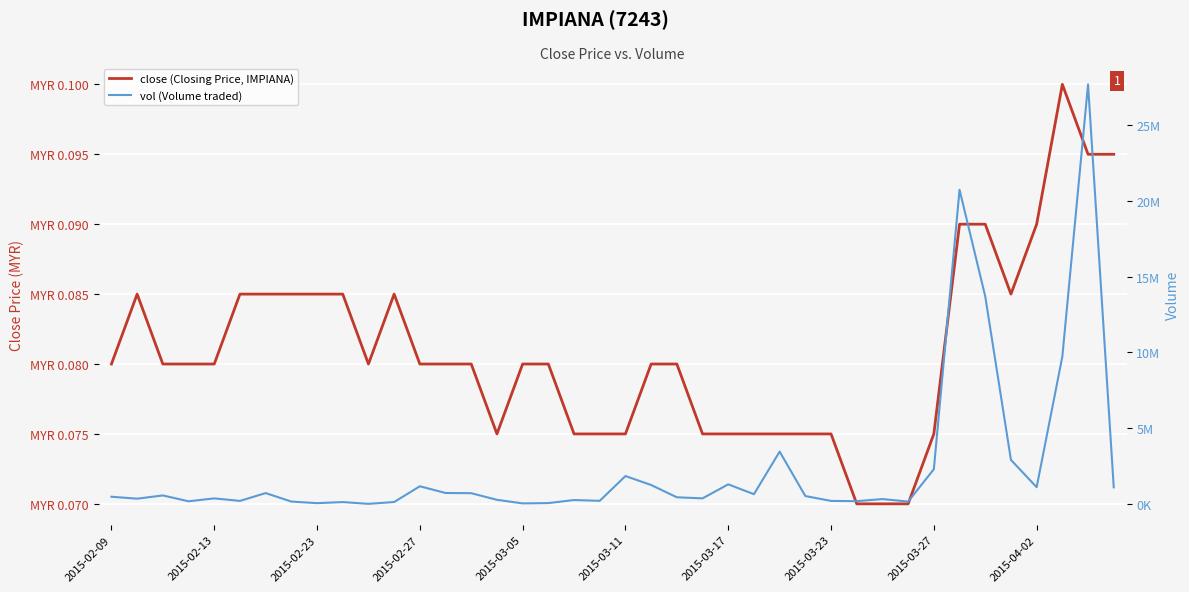

Read the close (Closing Price, IMPIANA) value at 29.

0.1